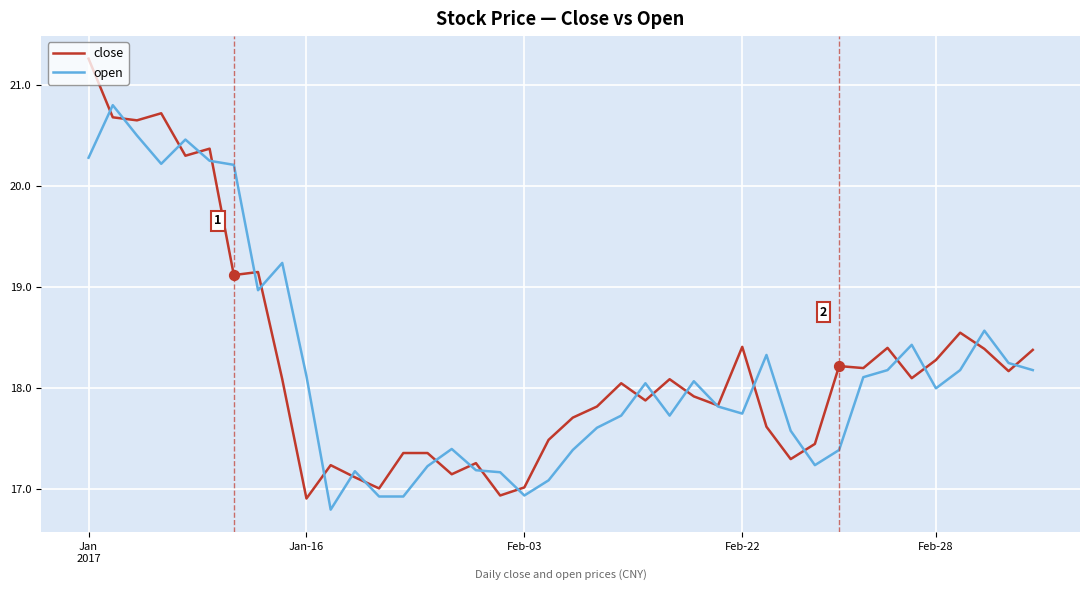

At how many categories does at least one series exceed 16?

40